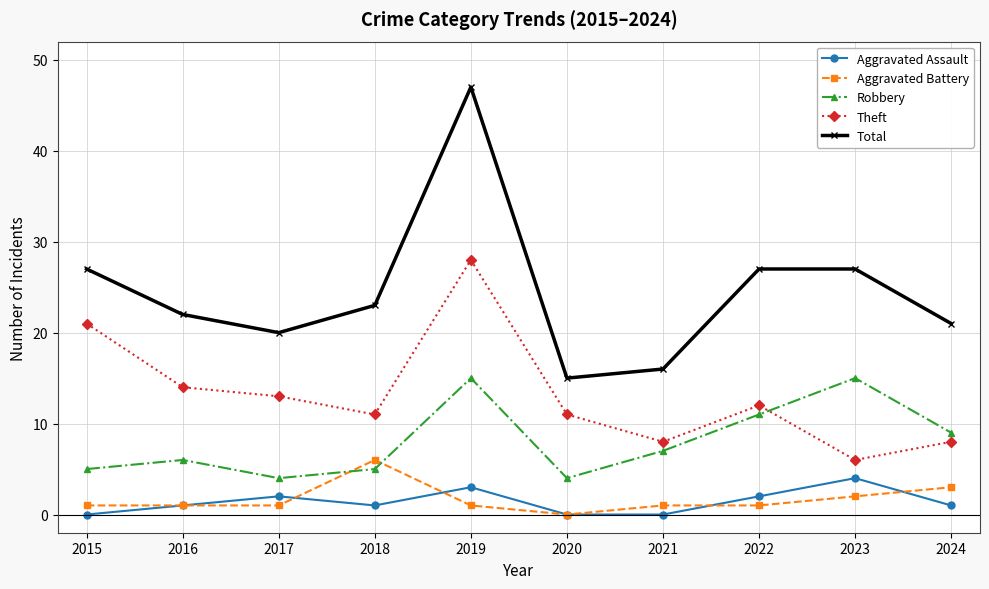

Reading left to right, transcribe all the data shown in this chart.

Aggravated Assault: 2015=0	2016=1	2017=2	2018=1	2019=3	2020=0	2021=0	2022=2	2023=4	2024=1
Aggravated Battery: 2015=1	2016=1	2017=1	2018=6	2019=1	2020=0	2021=1	2022=1	2023=2	2024=3
Robbery: 2015=5	2016=6	2017=4	2018=5	2019=15	2020=4	2021=7	2022=11	2023=15	2024=9
Theft: 2015=21	2016=14	2017=13	2018=11	2019=28	2020=11	2021=8	2022=12	2023=6	2024=8
Total: 2015=27	2016=22	2017=20	2018=23	2019=47	2020=15	2021=16	2022=27	2023=27	2024=21